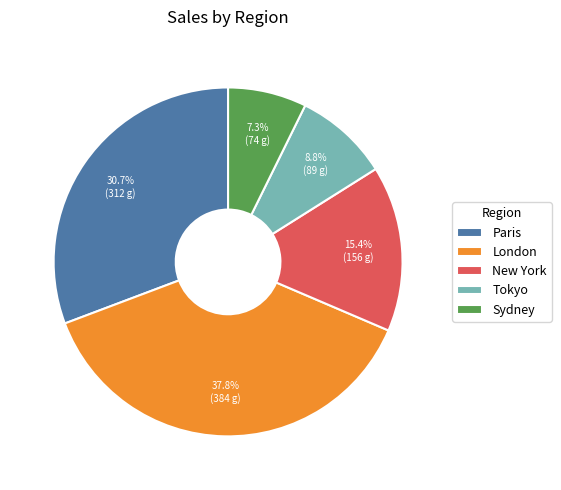

True or false: Sydney accounts for 22% of the total.

False